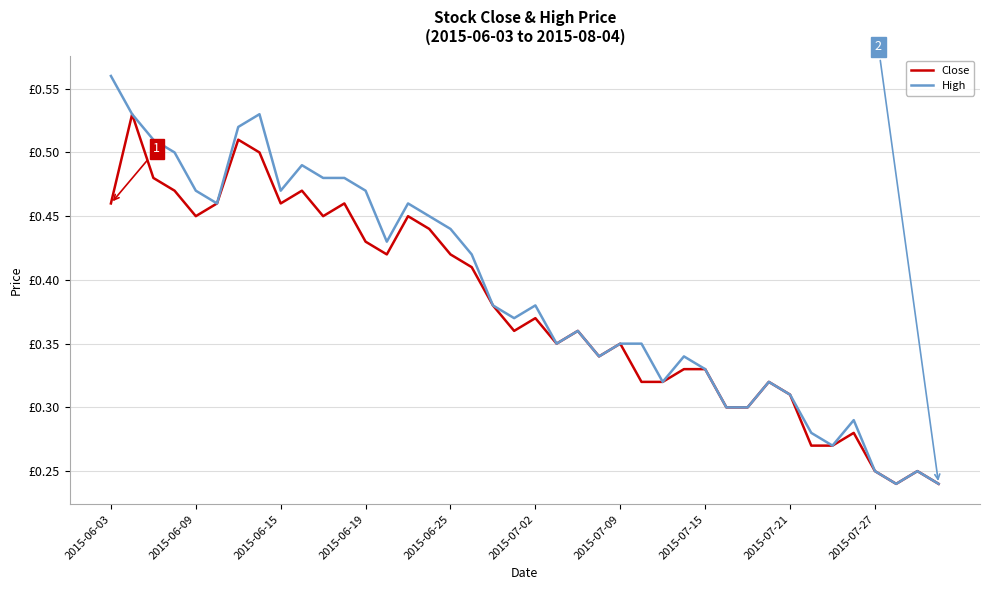

Reading left to right, extract all data points from this chart.

Close: 0.5	0.5	0.5	0.5	0.5	0.5	0.5	0.5	0.5	0.5	0.5	0.5	0.4	0.4	0.5	0.4	0.4	0.4	0.4	0.4	0.4	0.3	0.4	0.3	0.3	0.3	0.3	0.3	0.3	0.3	0.3	0.3	0.3	0.3	0.3	0.3	0.2	0.2	0.2	0.2
High: 0.6	0.5	0.5	0.5	0.5	0.5	0.5	0.5	0.5	0.5	0.5	0.5	0.5	0.4	0.5	0.5	0.4	0.4	0.4	0.4	0.4	0.3	0.4	0.3	0.3	0.3	0.3	0.3	0.3	0.3	0.3	0.3	0.3	0.3	0.3	0.3	0.2	0.2	0.2	0.2